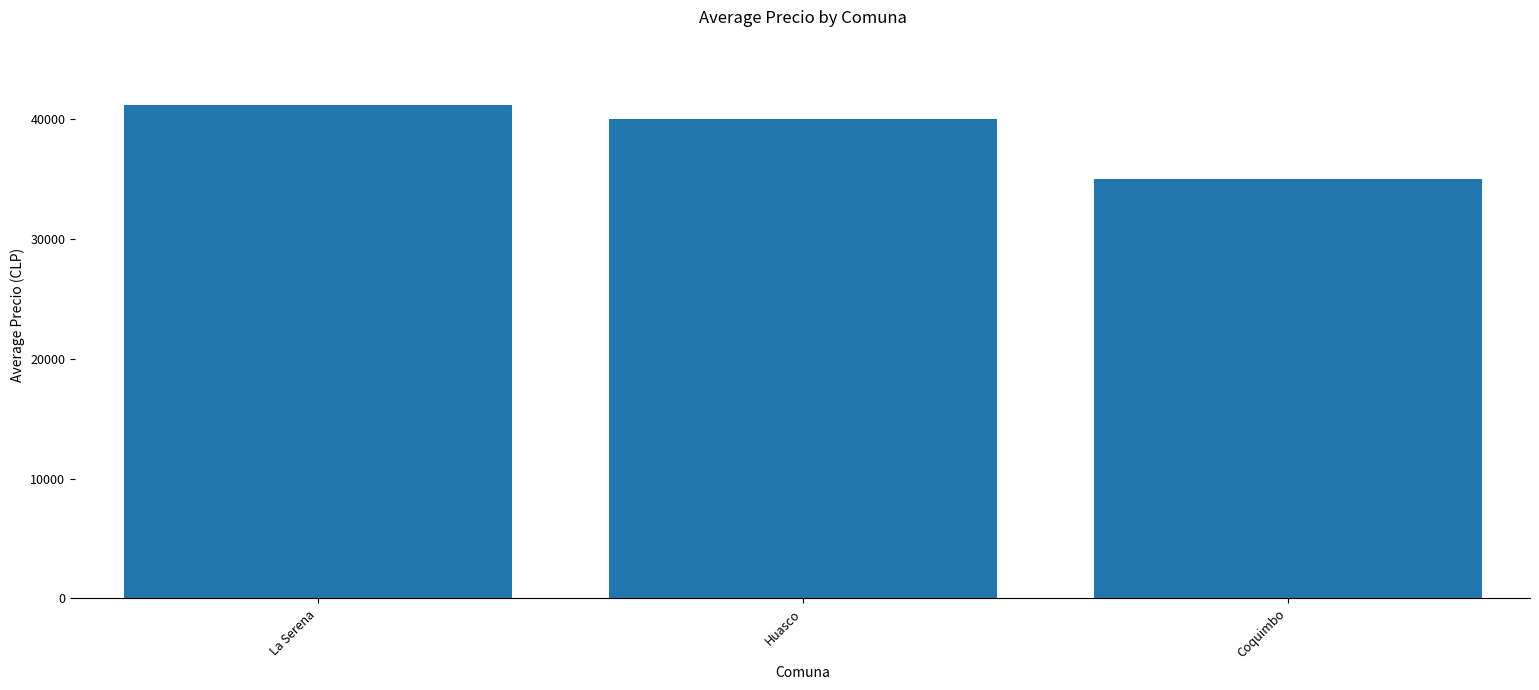

What is the value of the 3rd bar from the left?

35000.3